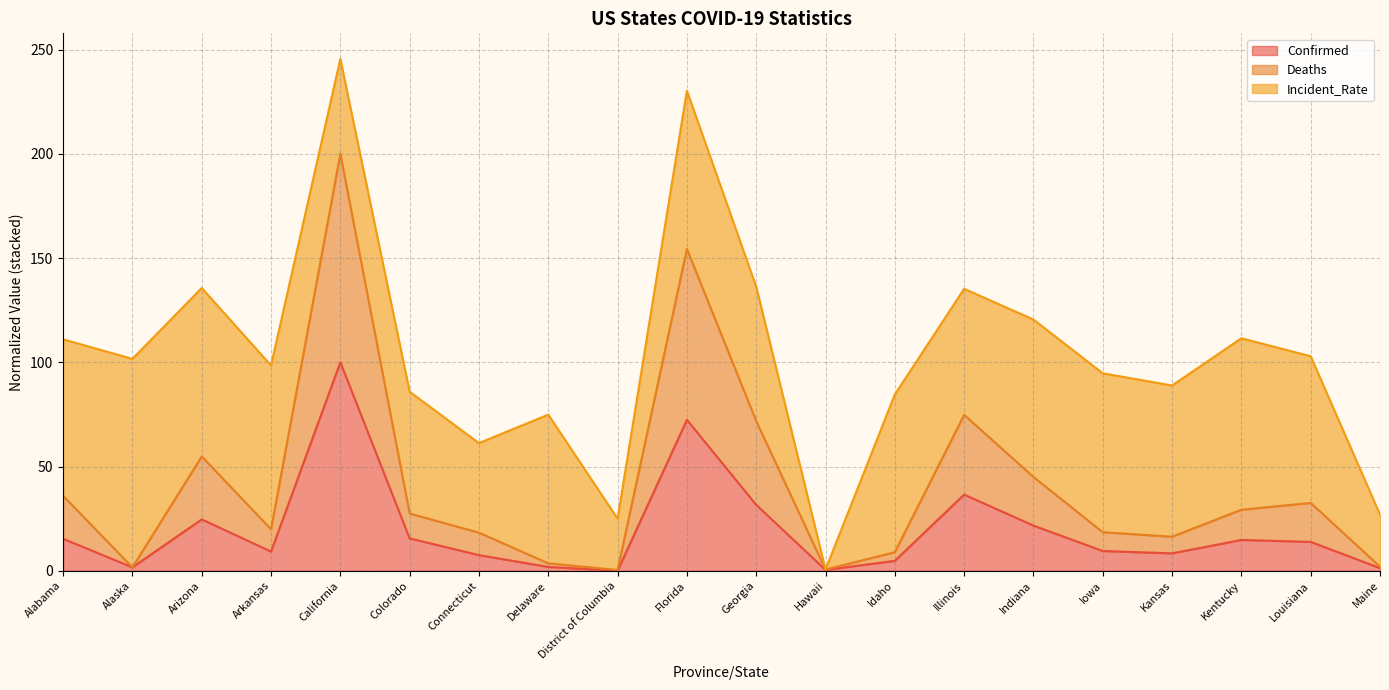

Between Hawaii and Connecticut, which is larger?

Connecticut